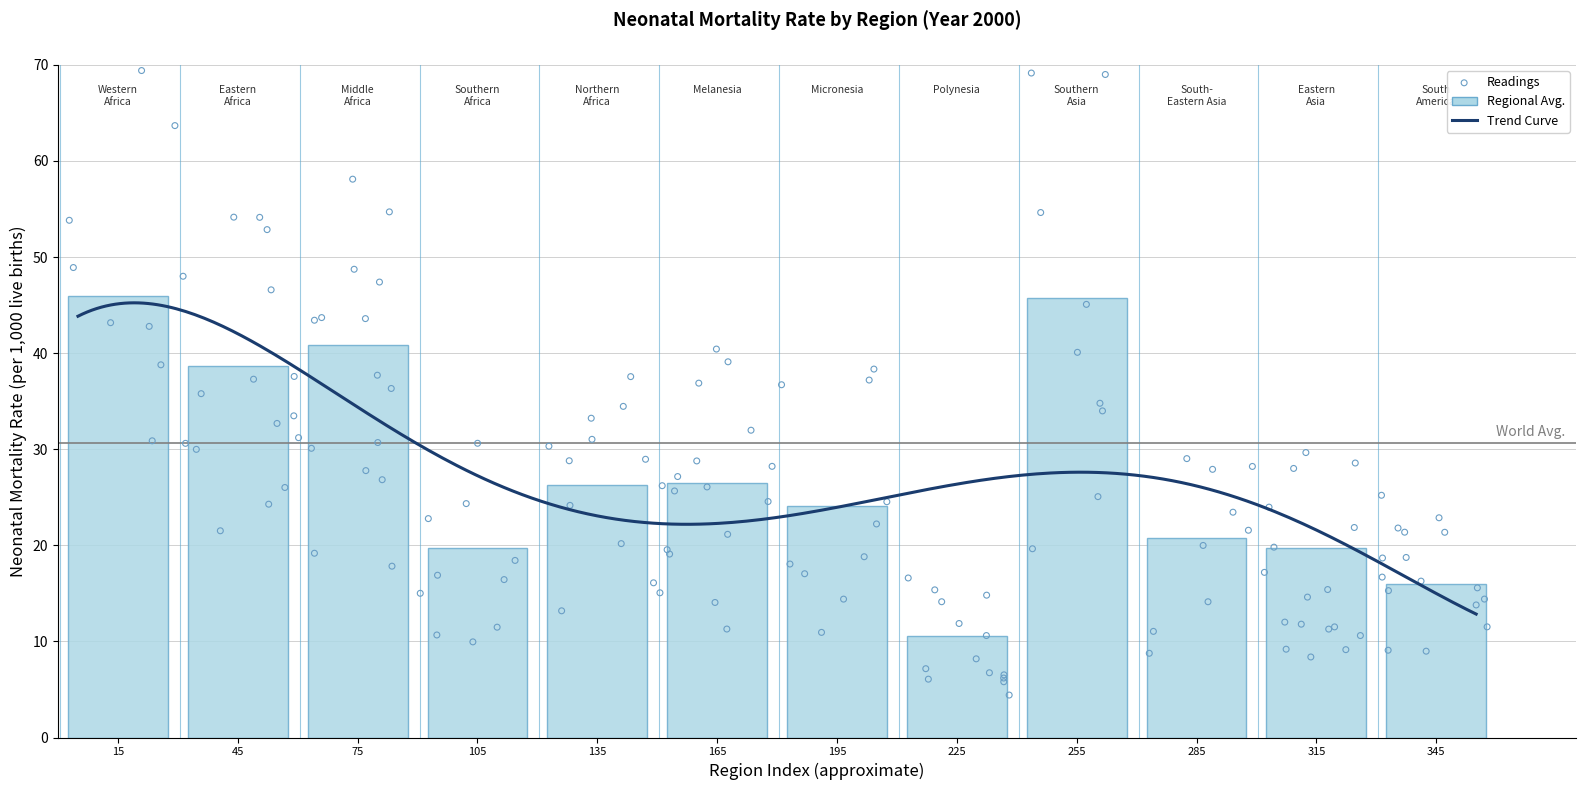

Between South-Eastern Asia and Western Africa, which is larger?

Western Africa